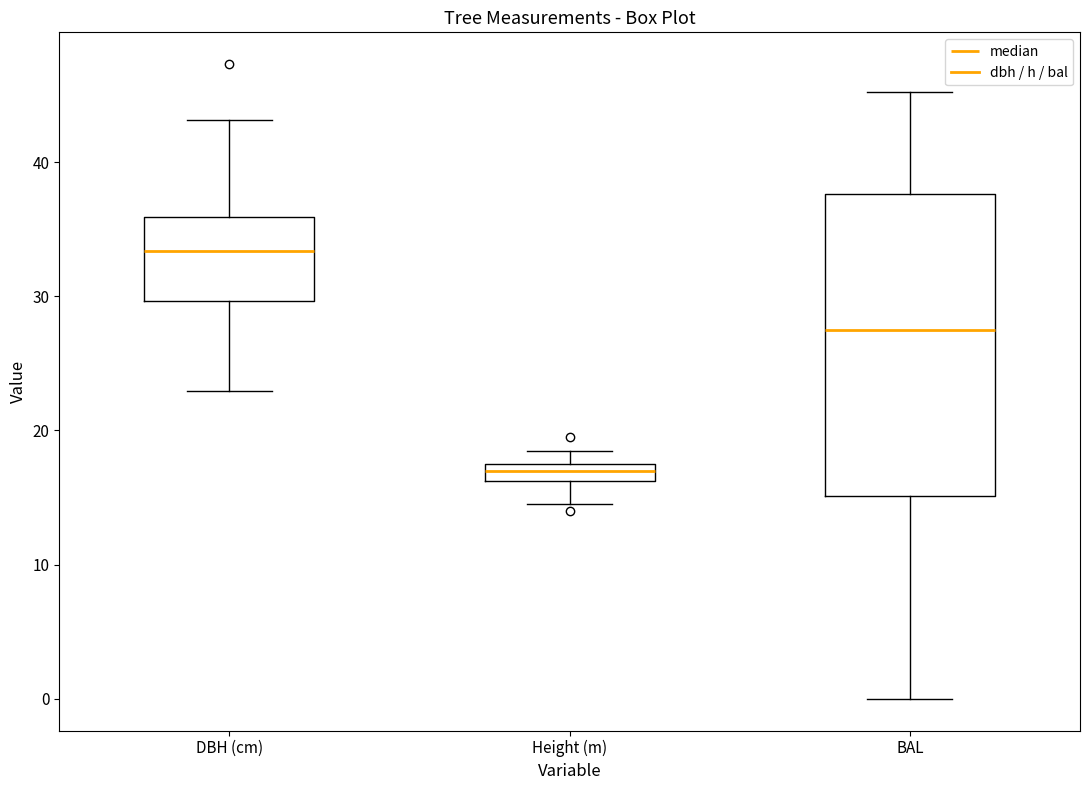

Where does the lower whisker of the box for Height (m) end on the y-axis? The values are not printed on the chart, so give them approximately, as read against the axis.

15